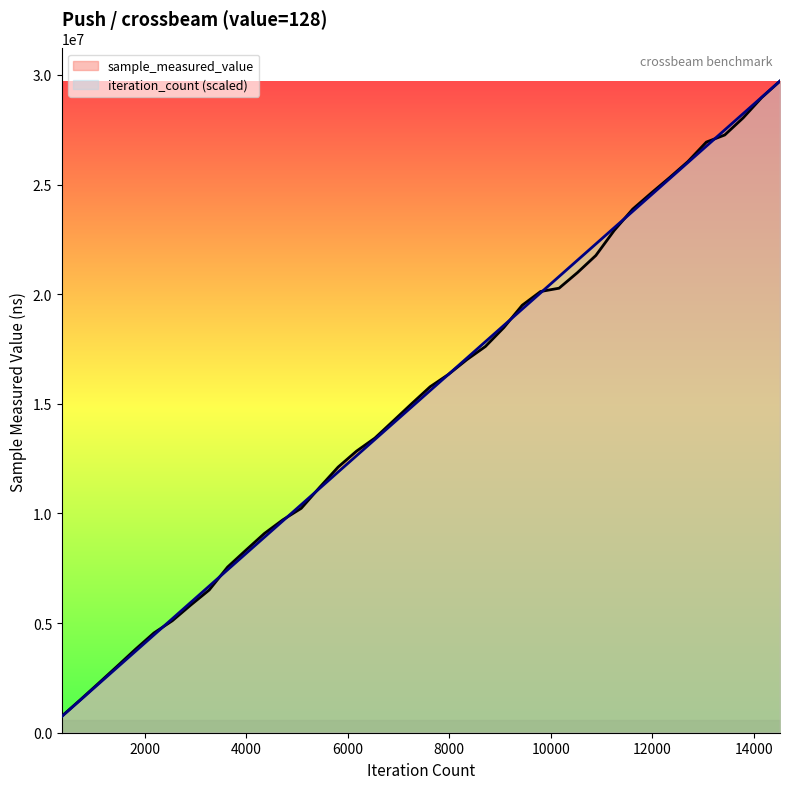

At how many categories does at least one series exceed 18204103?

16